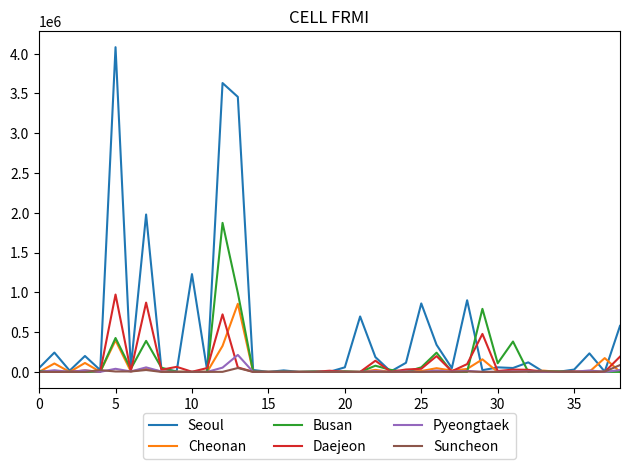

What is the highest value of the Cheonan series?

855964